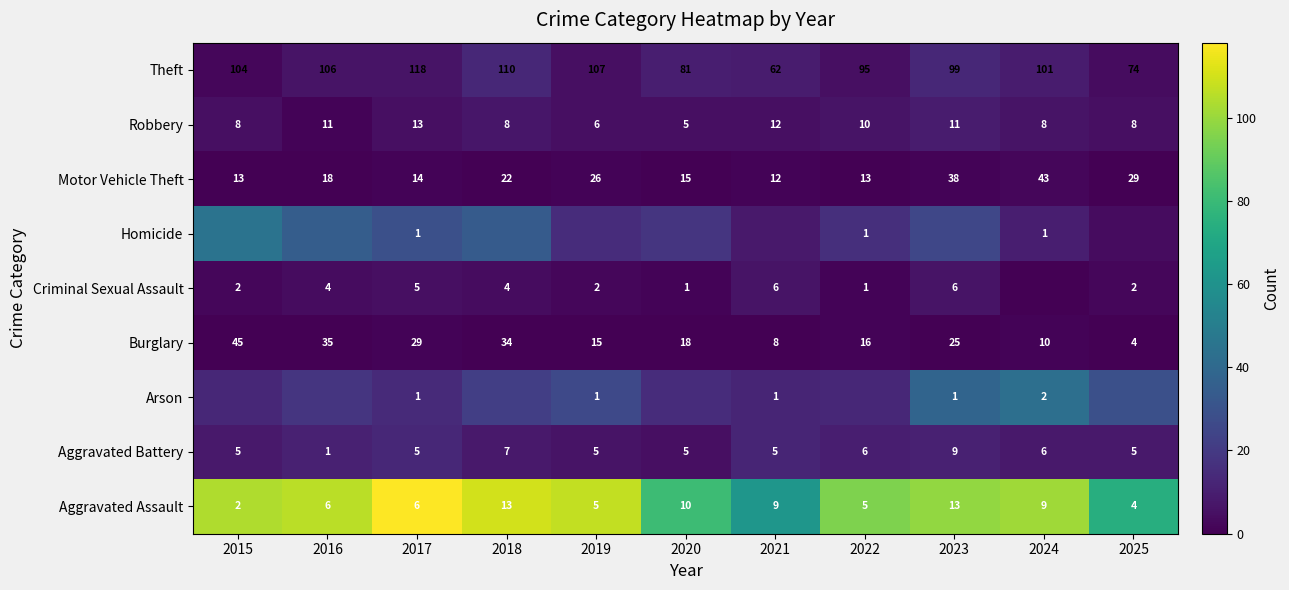

What is the difference between the Robbery values at 2019 and 2022?

4